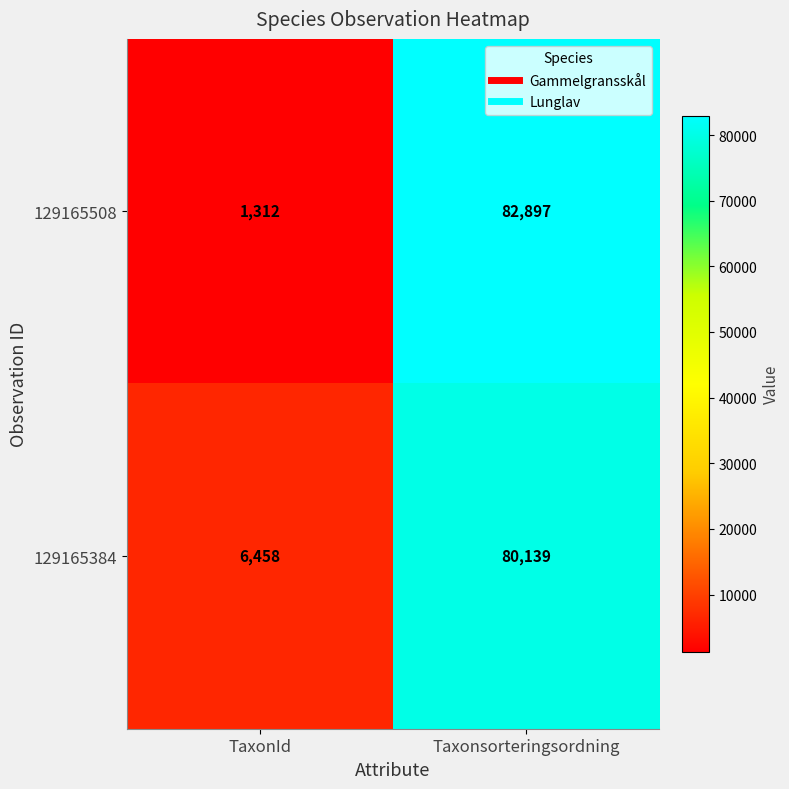

At which category is the sum across all series the highest?

Taxonsorteringsordning